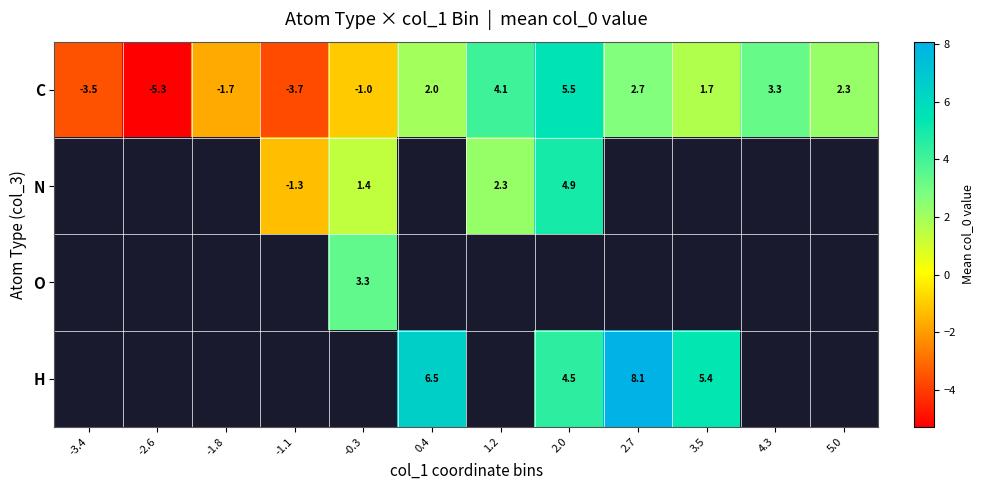

What is the sum of all C values?

6.3